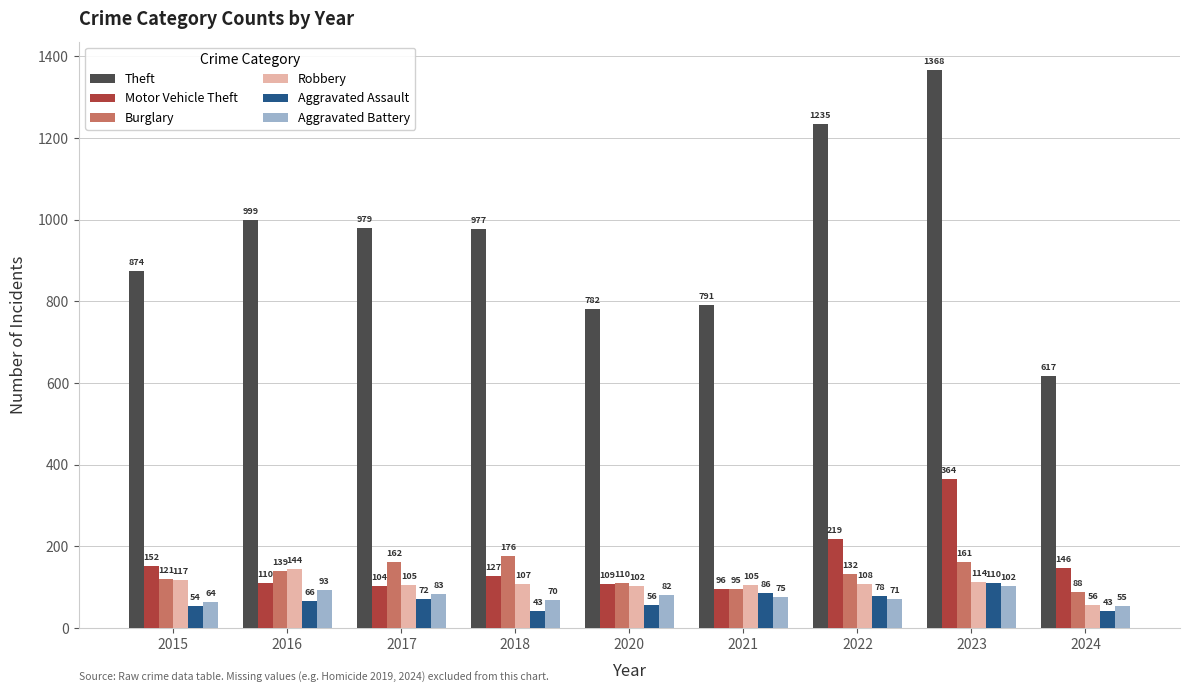

How many data points in Motor Vehicle Theft are less than 127?

4